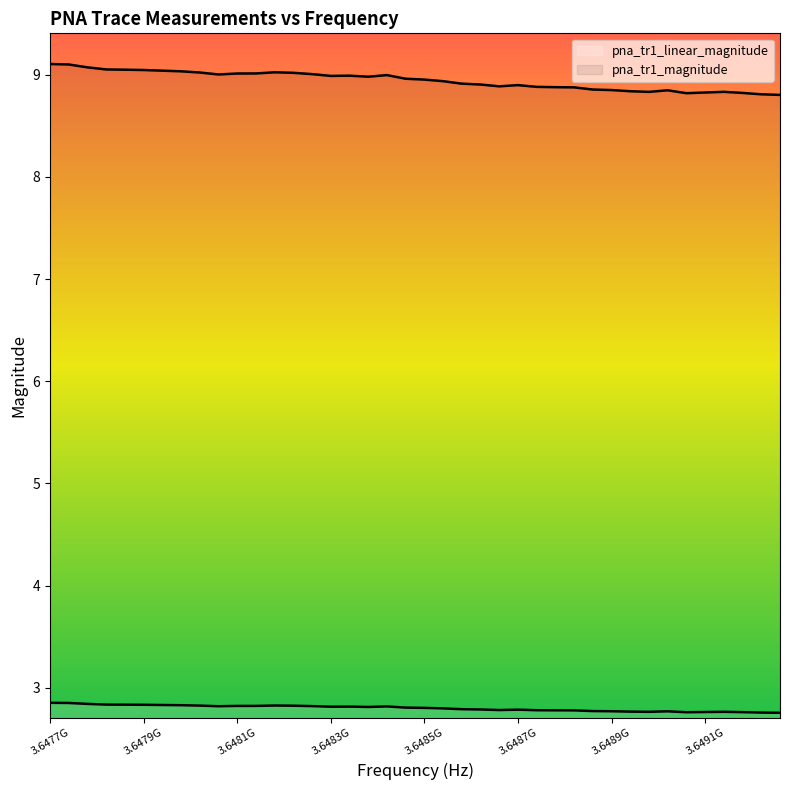

Rank the series by their average value, from lowest to highest.

pna_tr1_linear_magnitude, pna_tr1_magnitude